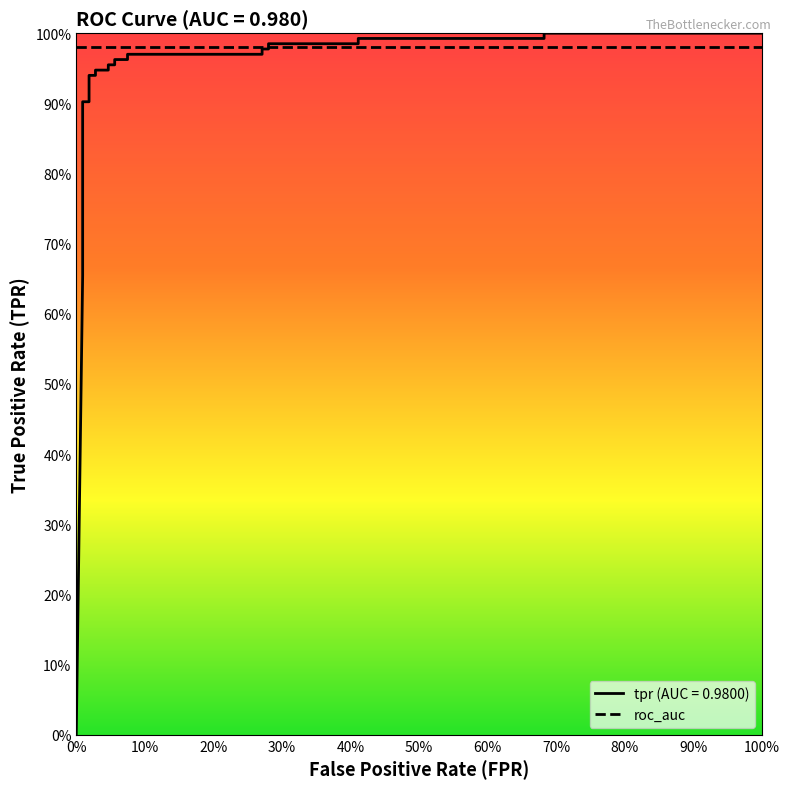

True or false: the data has more than 0 interior local peaks.

False